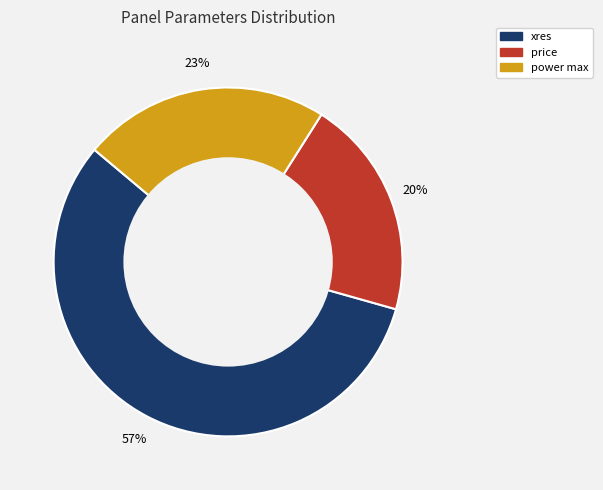

Which category accounts for the majority?

xres